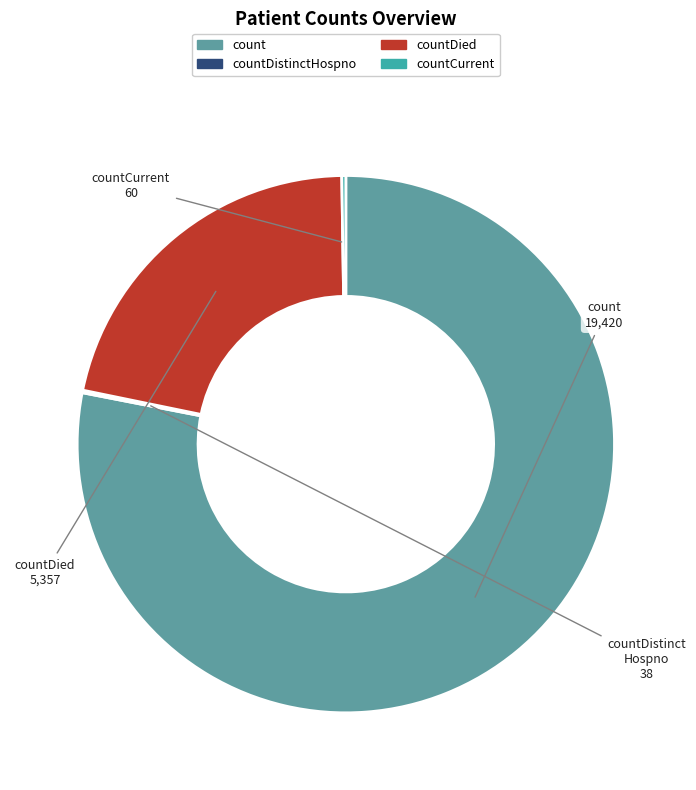

True or false: count accounts for 78% of the total.

True